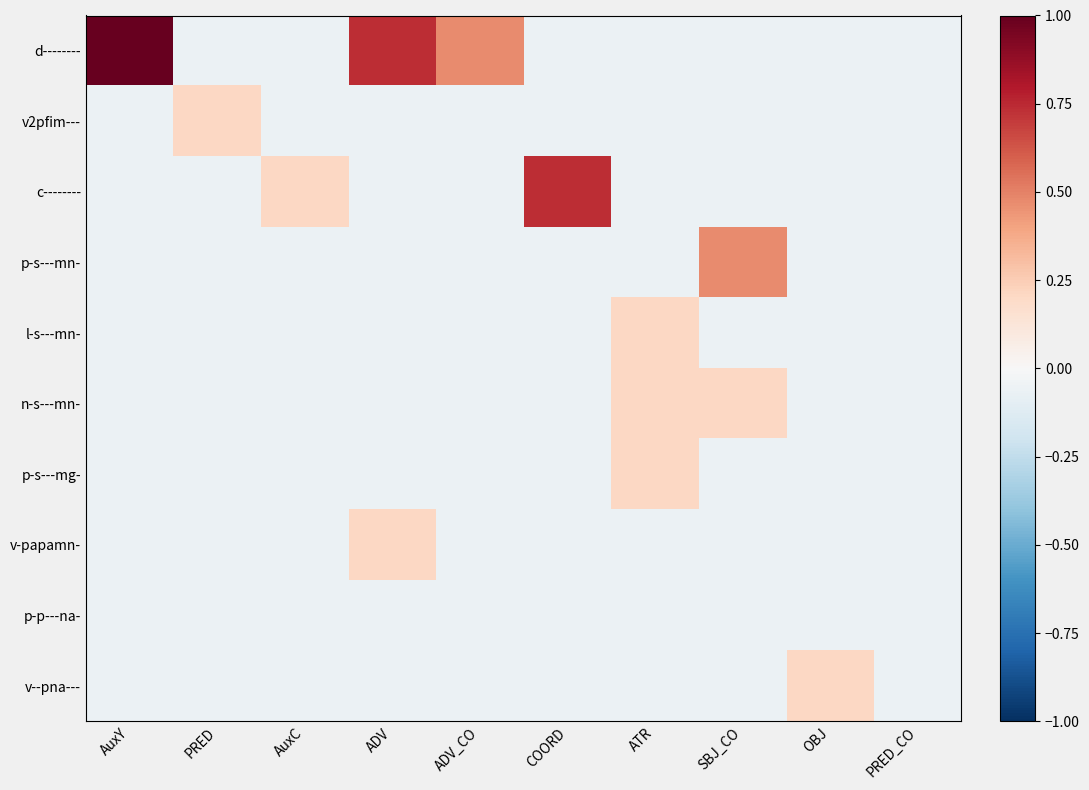

At which category is the sum across all series the highest?

ADV